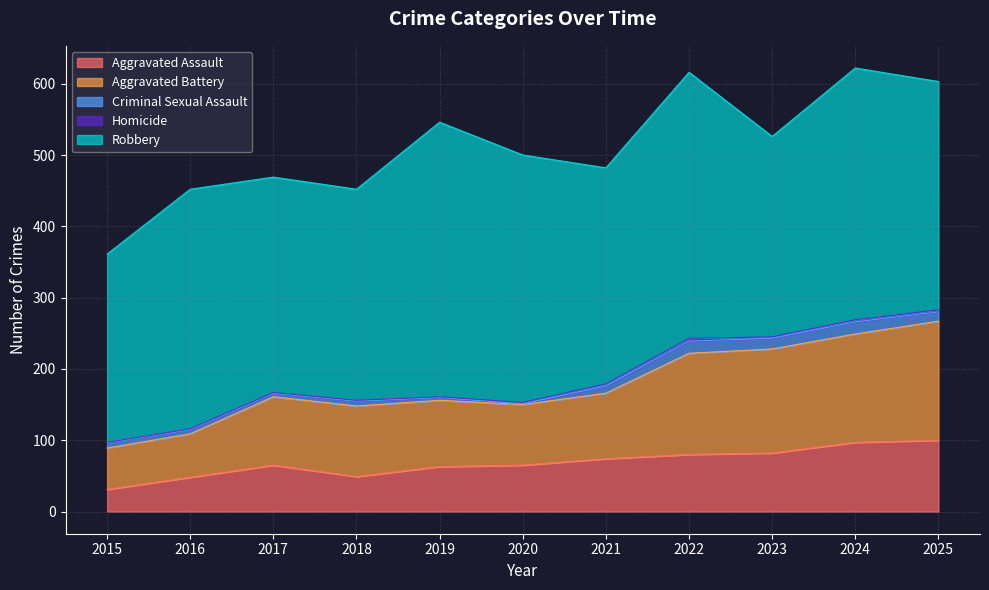

Reading left to right, transcribe all the data shown in this chart.

Aggravated Assault: 2015=31	2016=48	2017=65	2018=49	2019=63	2020=65	2021=74	2022=80	2023=82	2024=97	2025=100
Aggravated Battery: 2015=58	2016=61	2017=96	2018=99	2019=93	2020=85	2021=92	2022=142	2023=146	2024=152	2025=167
Criminal Sexual Assault: 2015=8	2016=6	2017=5	2018=7	2019=4	2020=1	2021=10	2022=17	2023=15	2024=17	2025=13
Homicide: 2015=0	2016=1	2017=1	2018=1	2019=1	2020=2	2021=3	2022=4	2023=2	2024=3	2025=3
Robbery: 2015=264	2016=336	2017=302	2018=296	2019=385	2020=347	2021=303	2022=373	2023=281	2024=353	2025=320